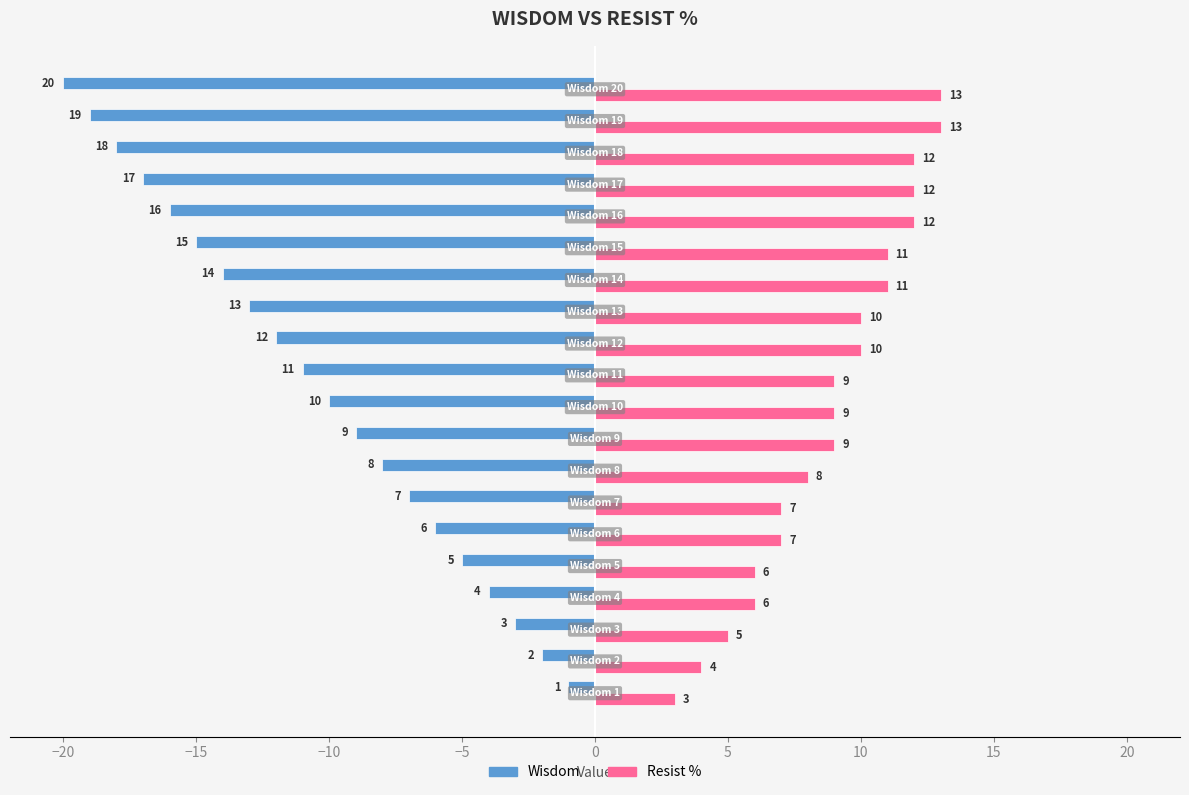

Which series has the largest total across all categories?

Resist %